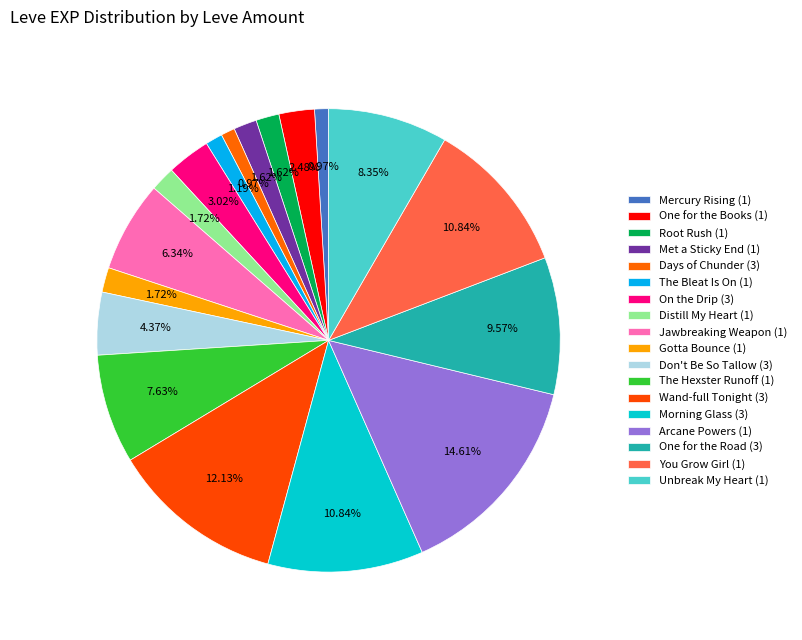

How many slices are in this pie chart?

18